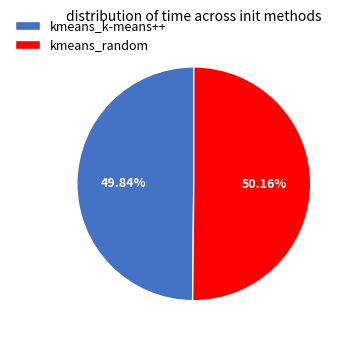

What percentage do kmeans_k-means++ and kmeans_random together represent?

100.0%